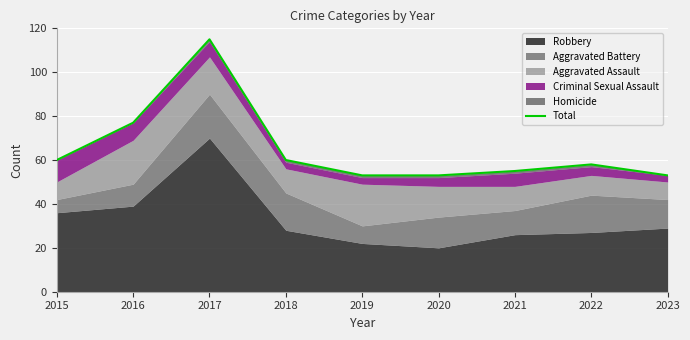

What is the sum of all values?

584